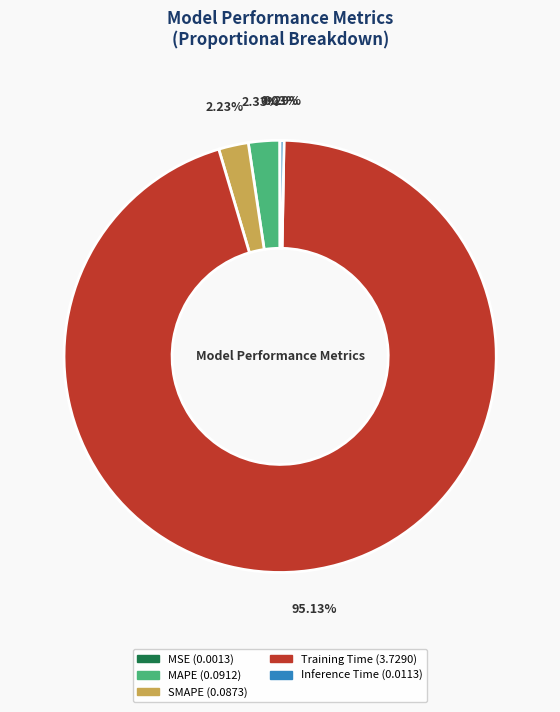

Which has a higher value, Training Time or Inference Time?

Training Time